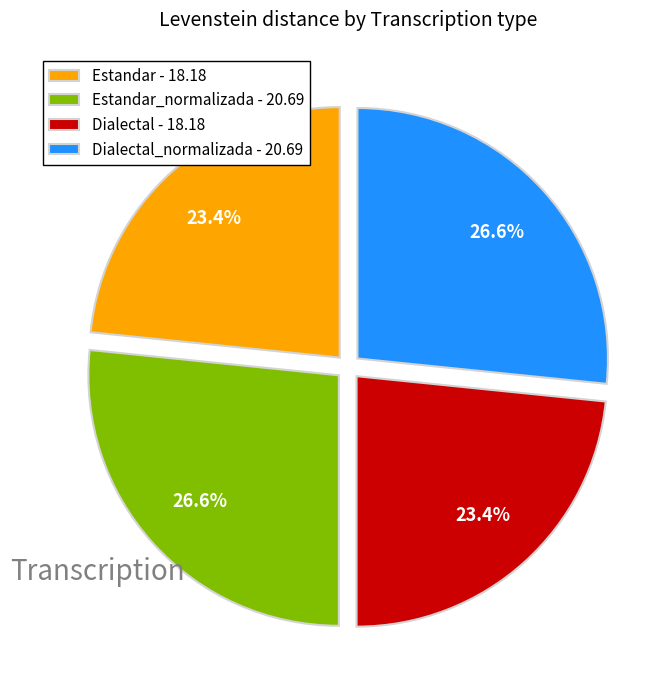

Which has a higher value, Estandar_normalizada - 20.69 or Dialectal - 18.18?

Estandar_normalizada - 20.69